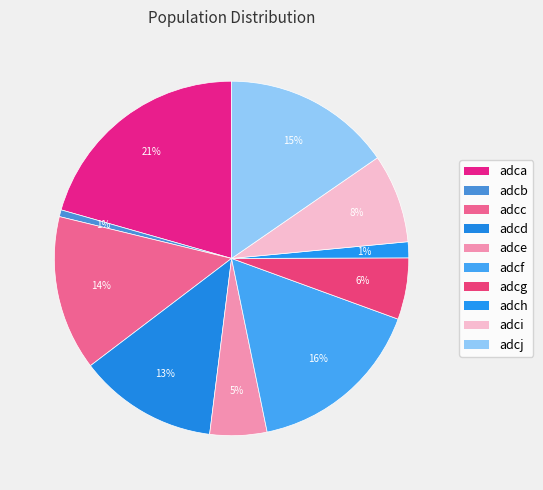

Is adcd the majority of the pie?

No